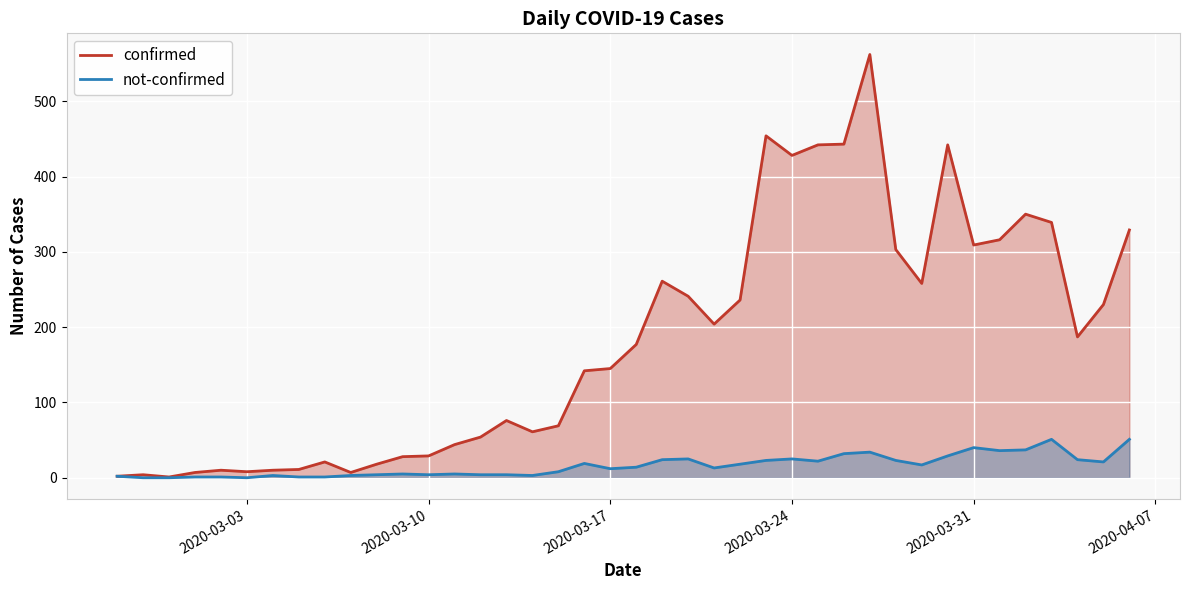

Which series has the largest total across all categories?

confirmed